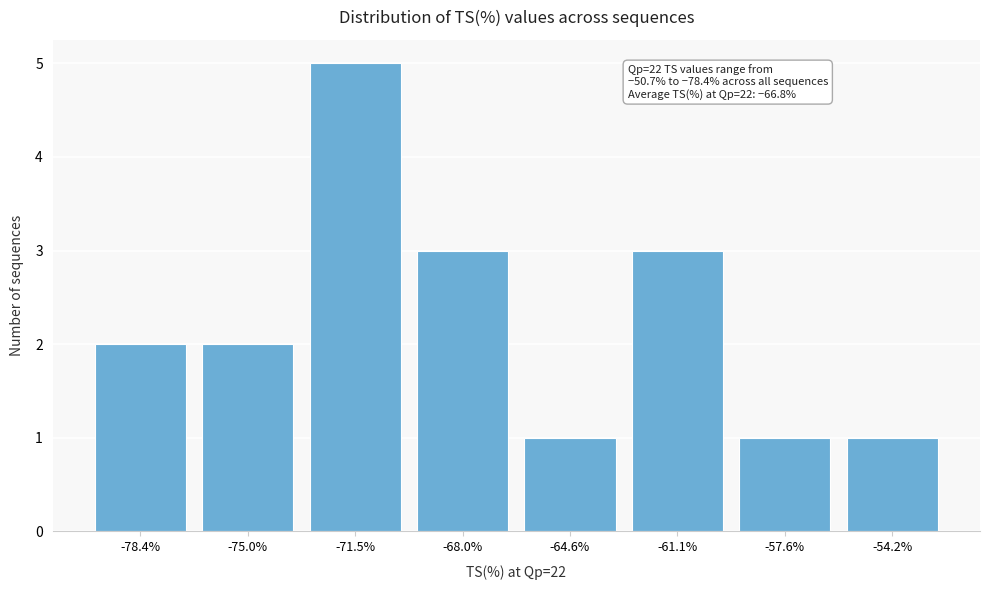

Reading left to right, transcribe all the data shown in this chart.

2	2	5	3	1	3	1	1